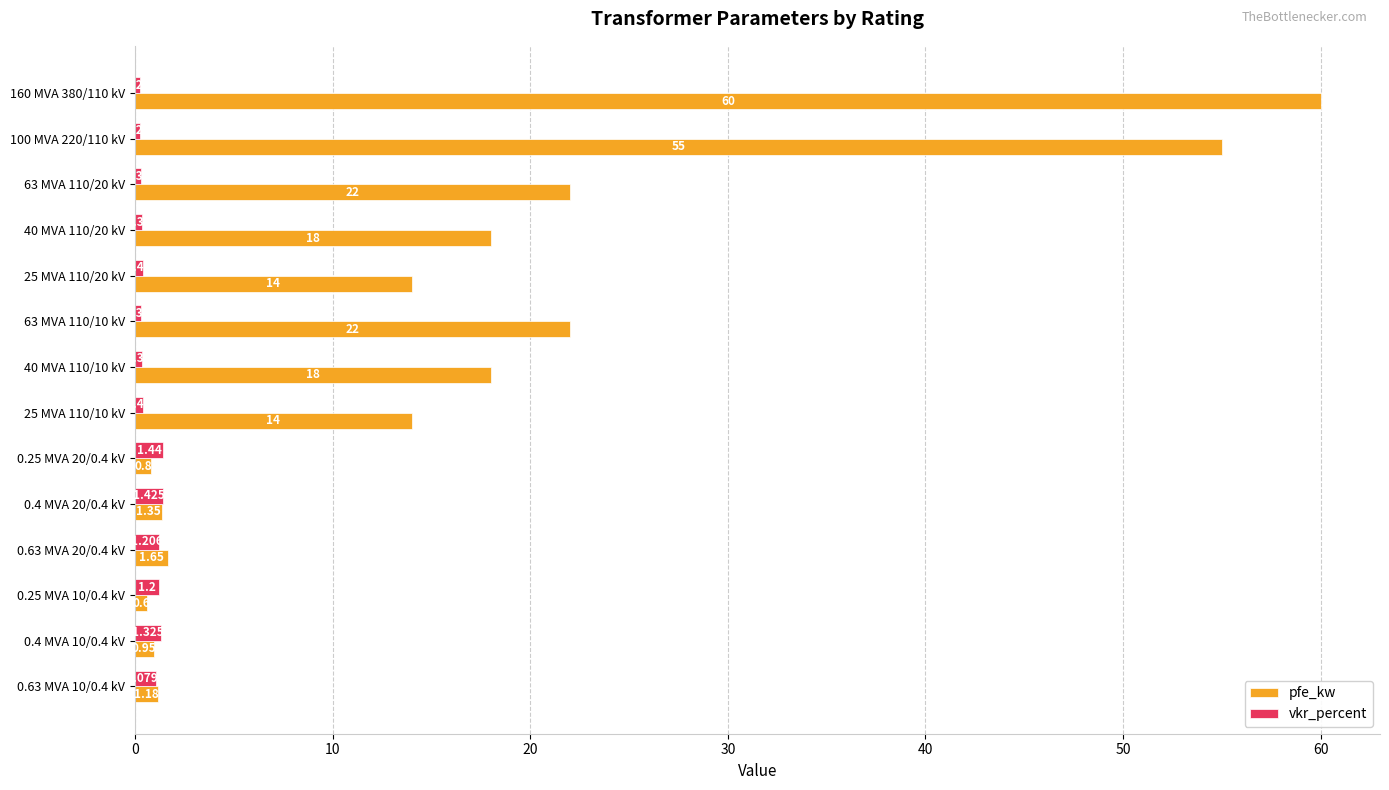

Which series has the largest total across all categories?

pfe_kw